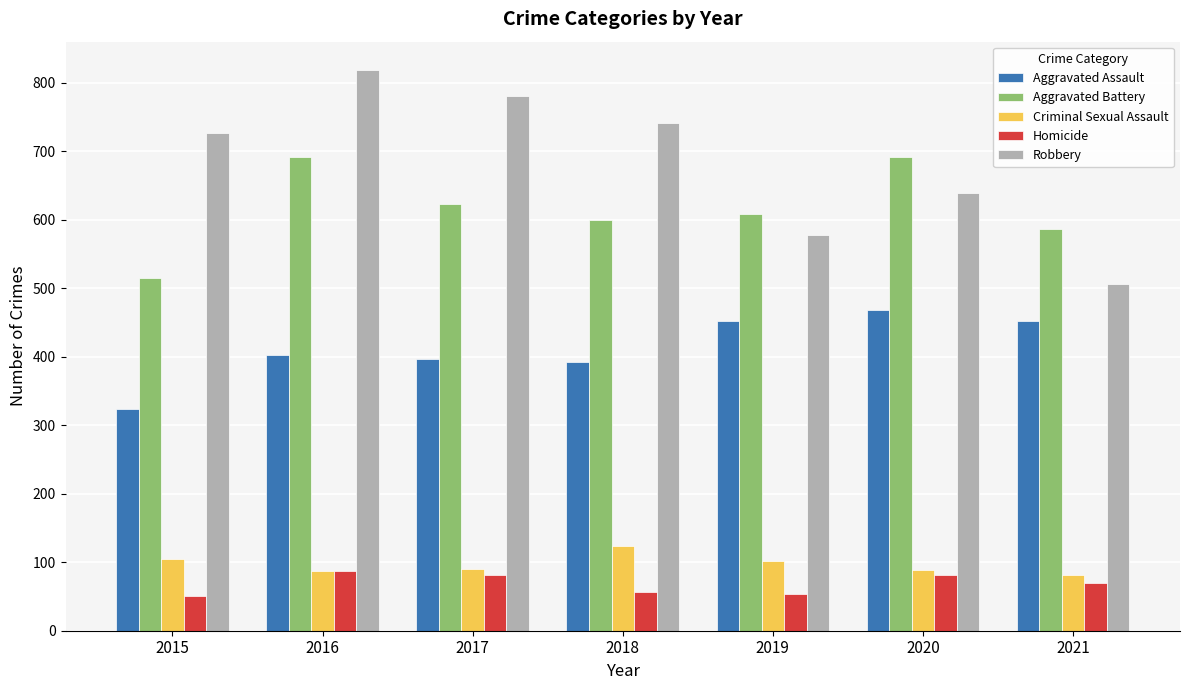

What is the maximum value shown in the chart?

819